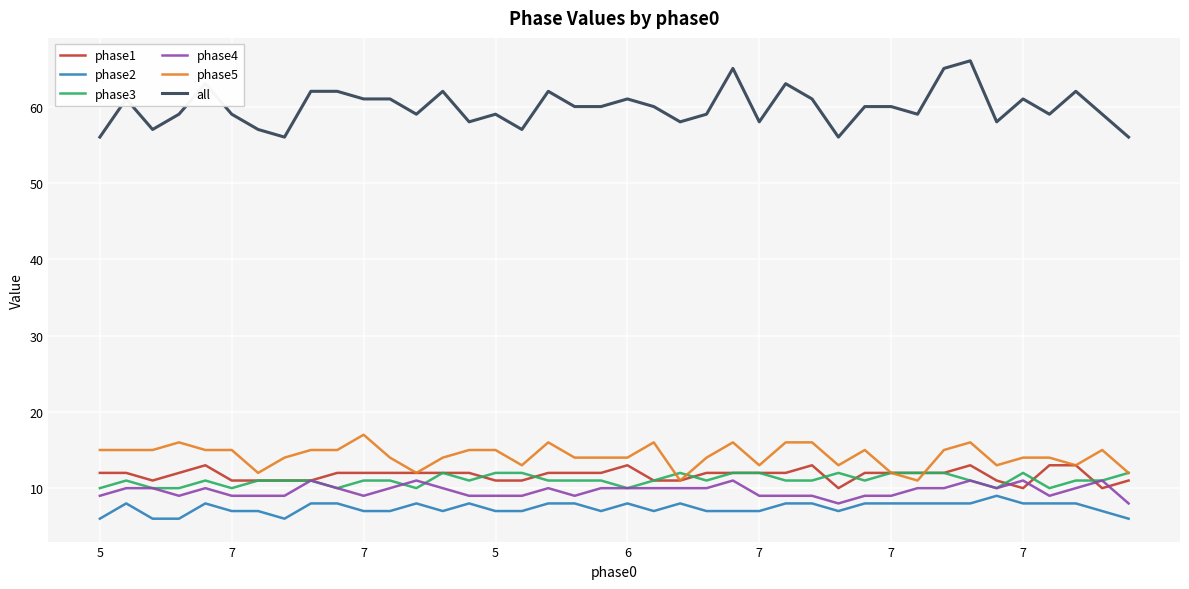

Which series has the largest total across all categories?

all